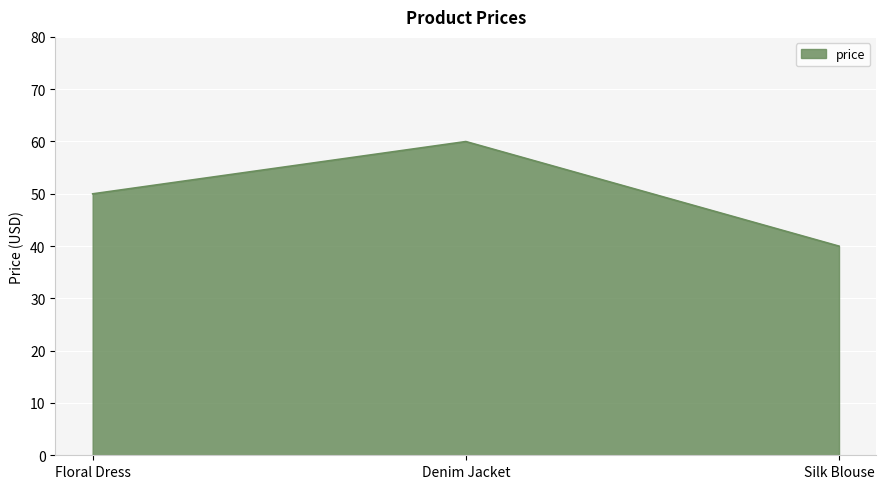

How many lines are shown in the chart?

1